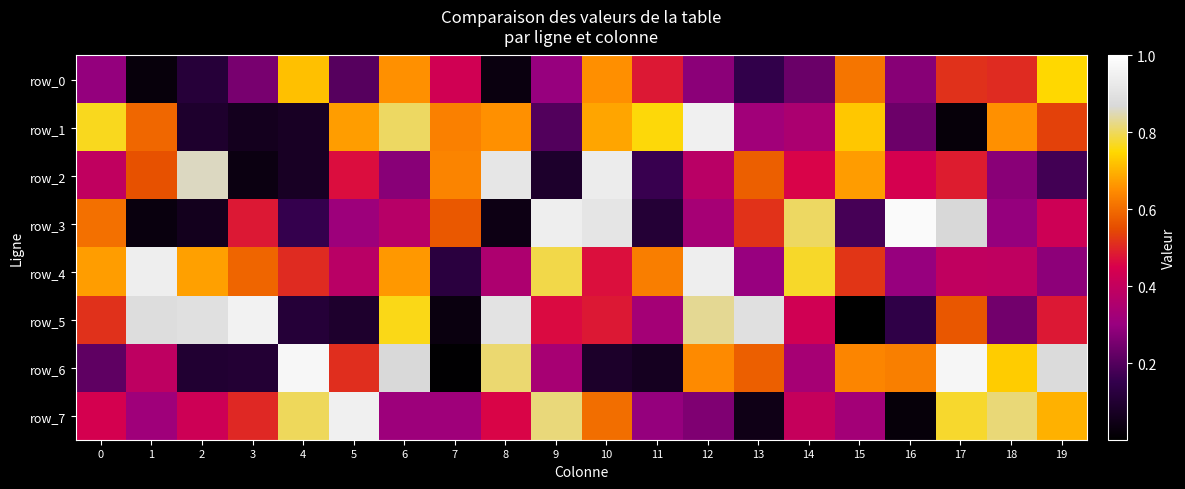

Which series changed the most between 2 and 17?

row_6